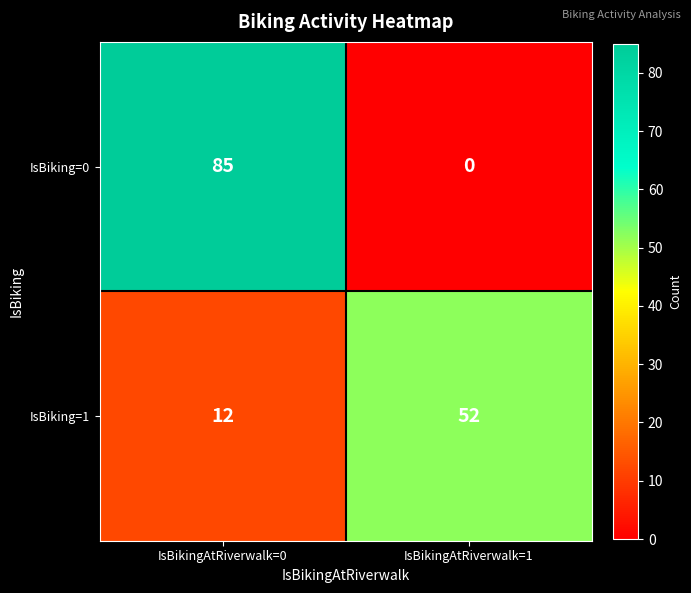

What is the maximum value shown in the chart?

85